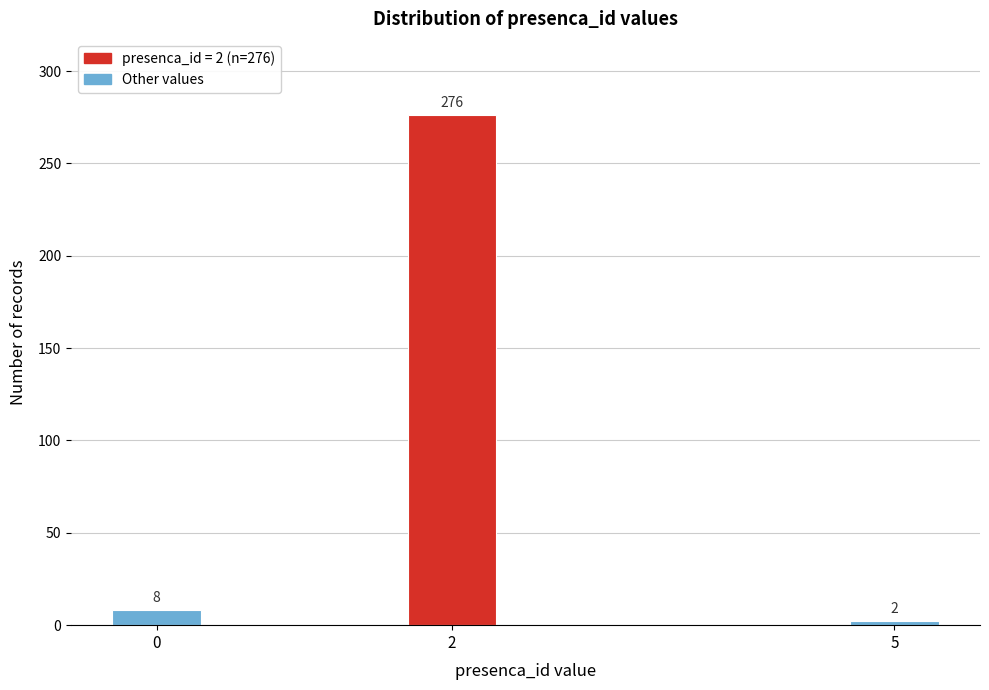

Reading left to right, transcribe all the data shown in this chart.

8	276	2